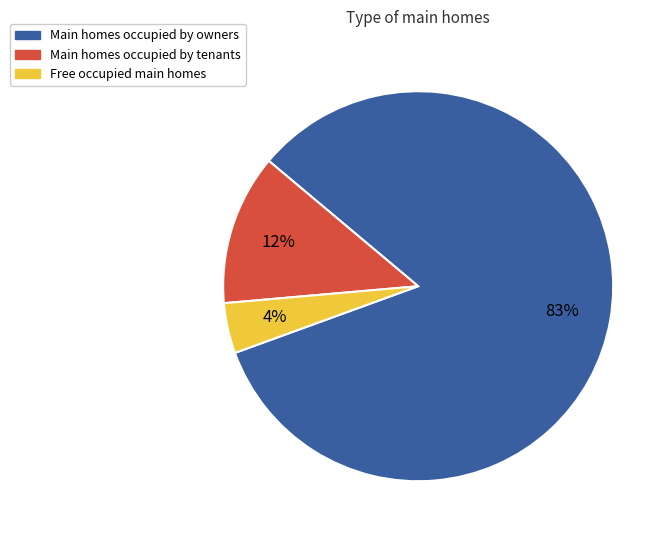

How many slices are in this pie chart?

3